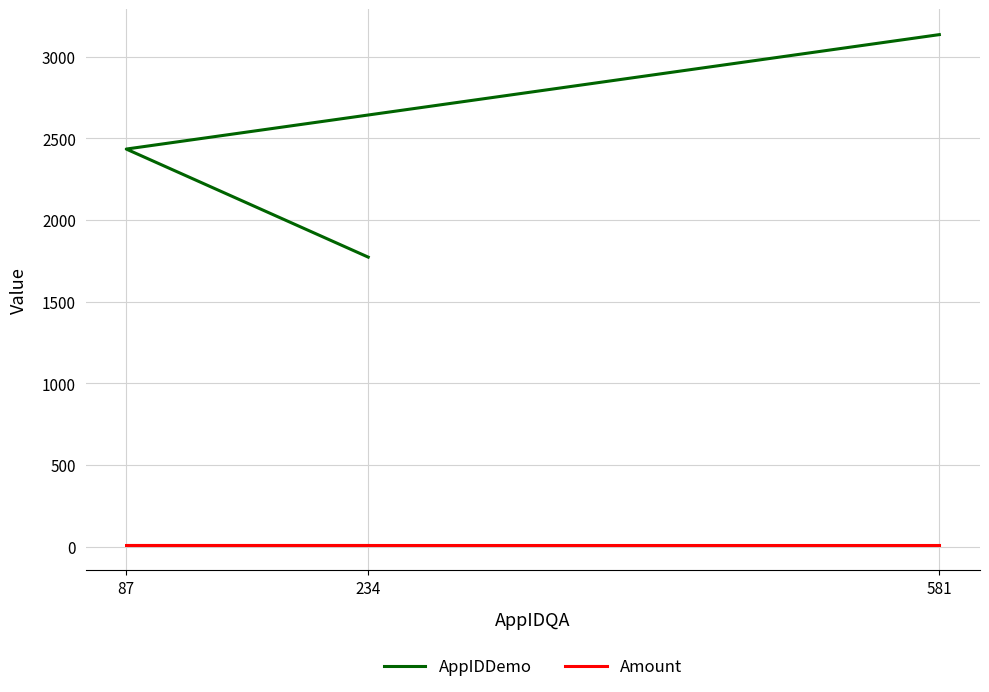

At how many categories does at least one series exceed 2215?

2